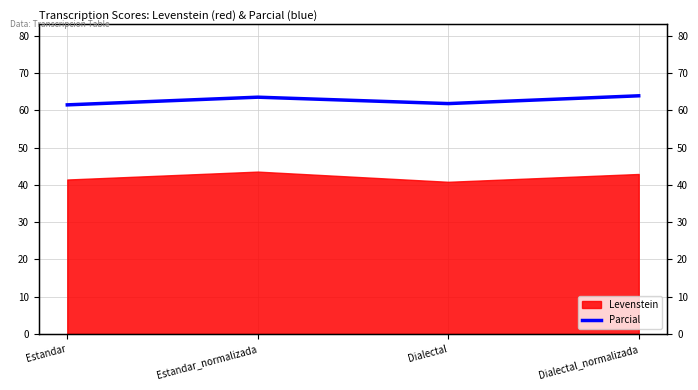

Rank the categories by value from highest to lowest.

Dialectal_normalizada, Estandar_normalizada, Dialectal, Estandar